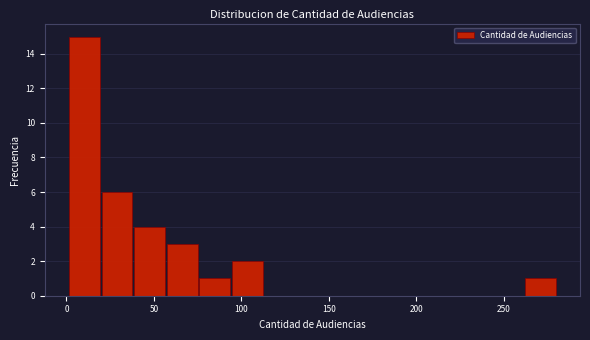

Around what value on the x-axis is the tallest bar? Give the approximate position of its centre, as read against the axis.

10